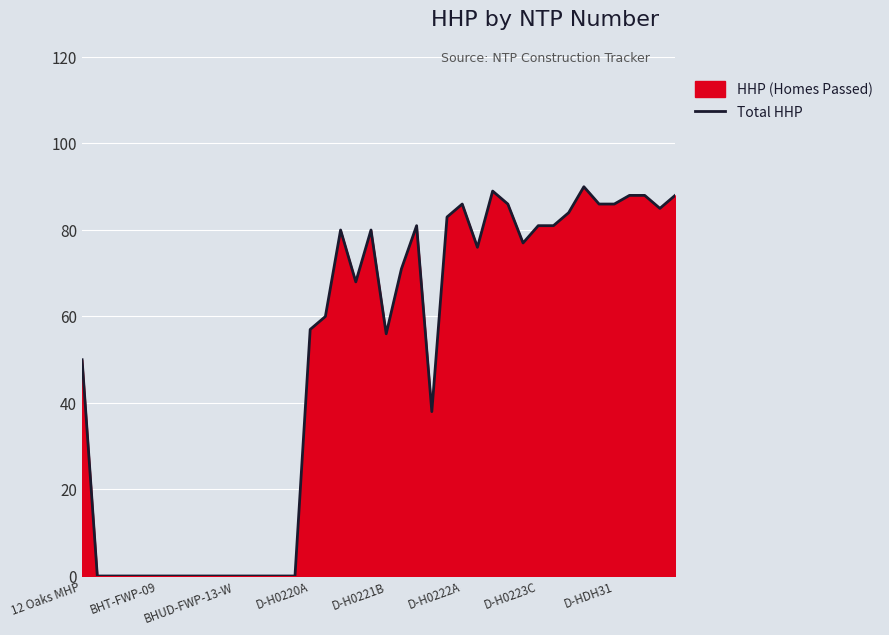

At which label is the value closest to 45?

12 Oaks MHP